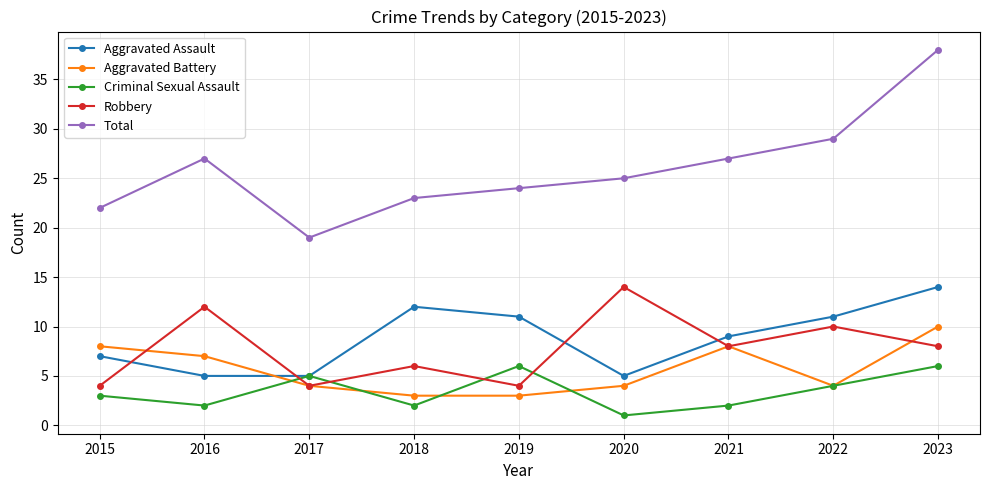

Between 2020 and 2021, which series saw the biggest shift?

Robbery